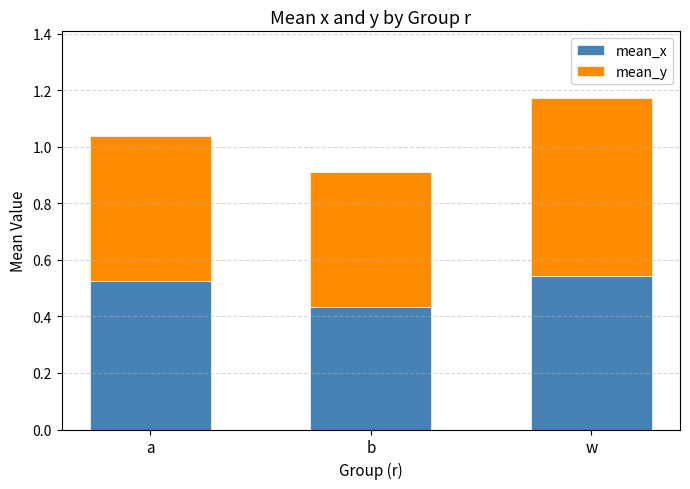

How many mean_x values are between 0 and 1?

3